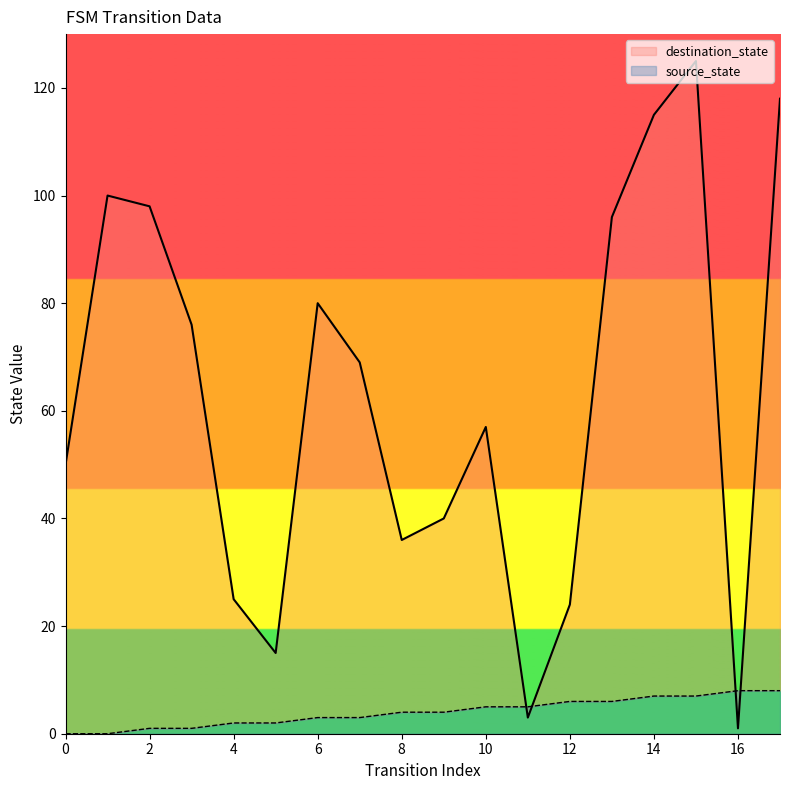

True or false: source_state and destination_state cross at least once.

True